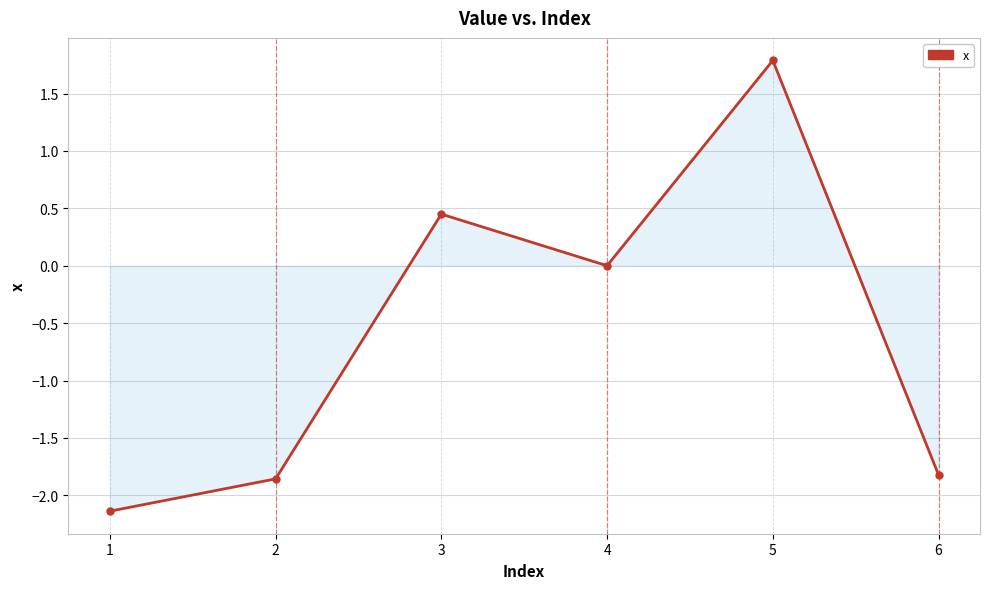

What is the change in value from 3 to 5?

+1.3